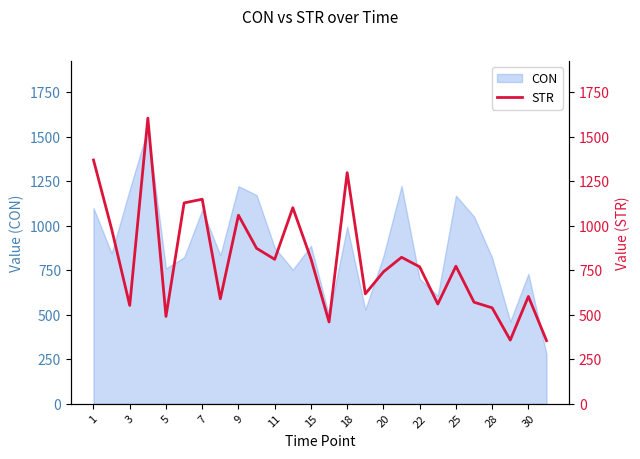

The value of CON at 18 is 994.6. True or false?

True